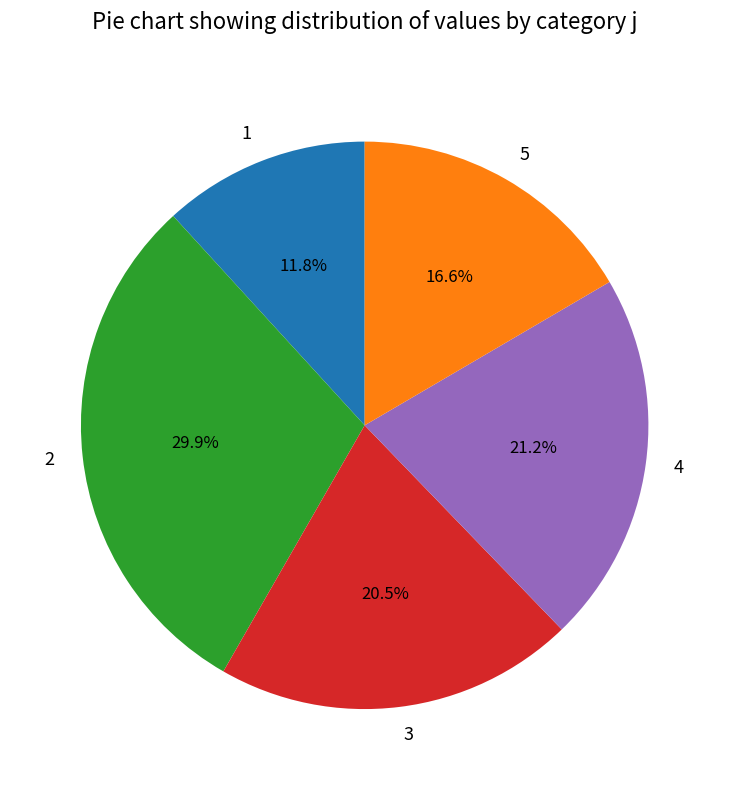

True or false: 4 accounts for 12% of the total.

False